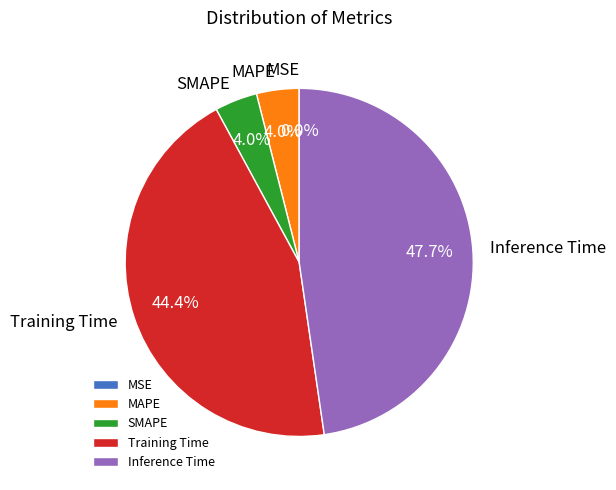

To the nearest percent, what is the combined percentage of Training Time and MAPE?

48%